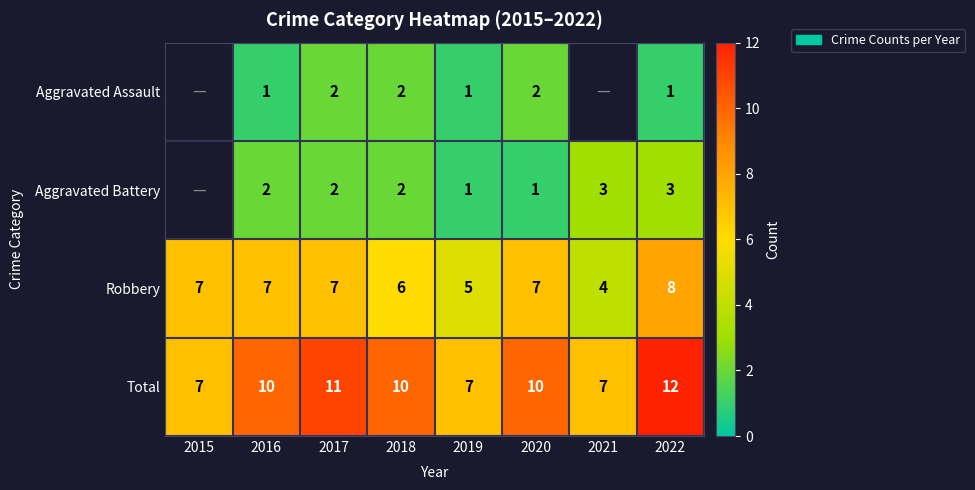

How many distinct data groups are displayed?

4